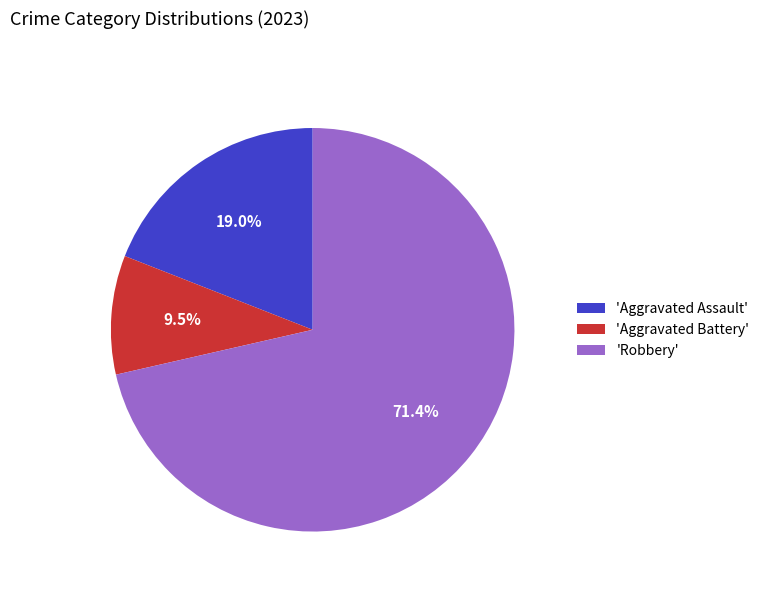

How many segments does this pie chart have?

3